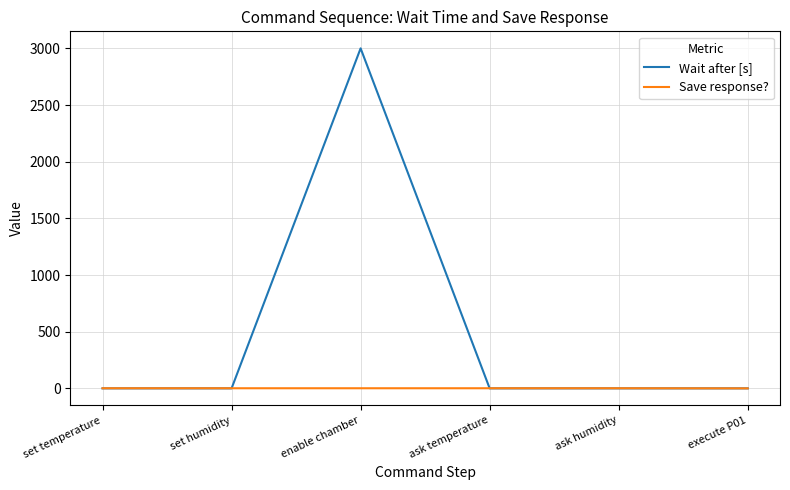

What are all the series names shown in the legend?

Wait after [s], Save response?